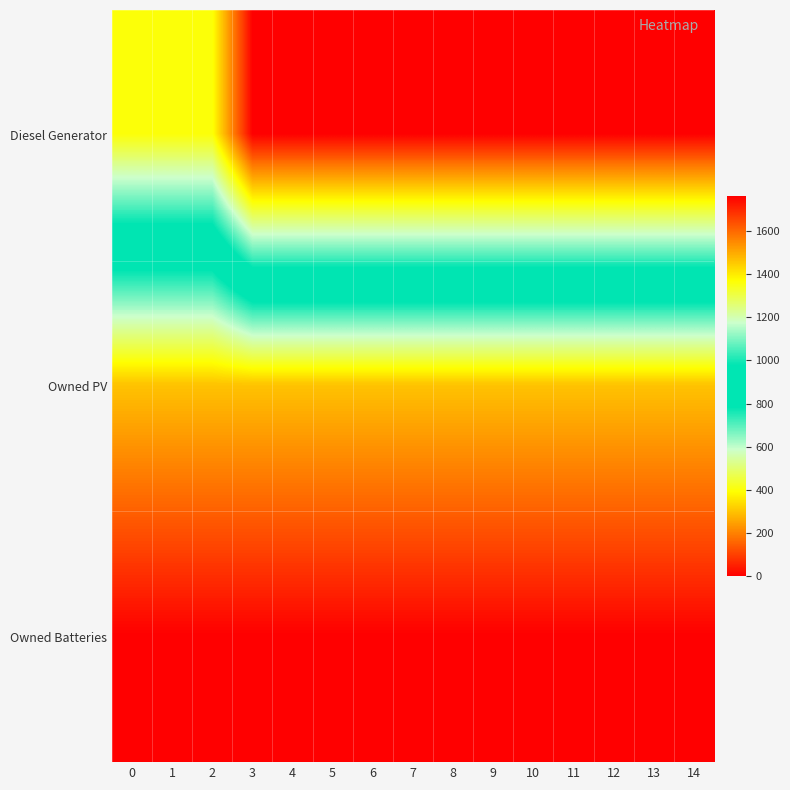

Which series has the widest spread of values?

Diesel Generator